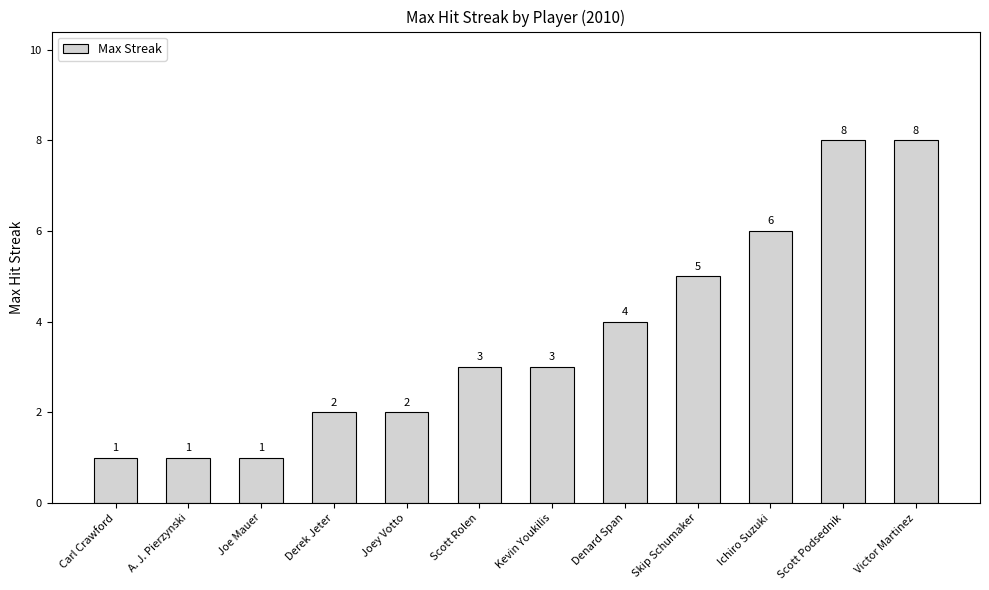

How many series are shown in this chart?

1